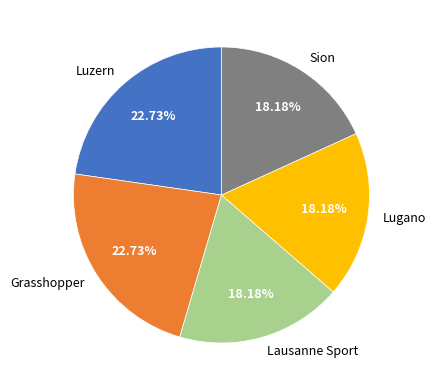

Does Luzern represent more than half of the total?

No